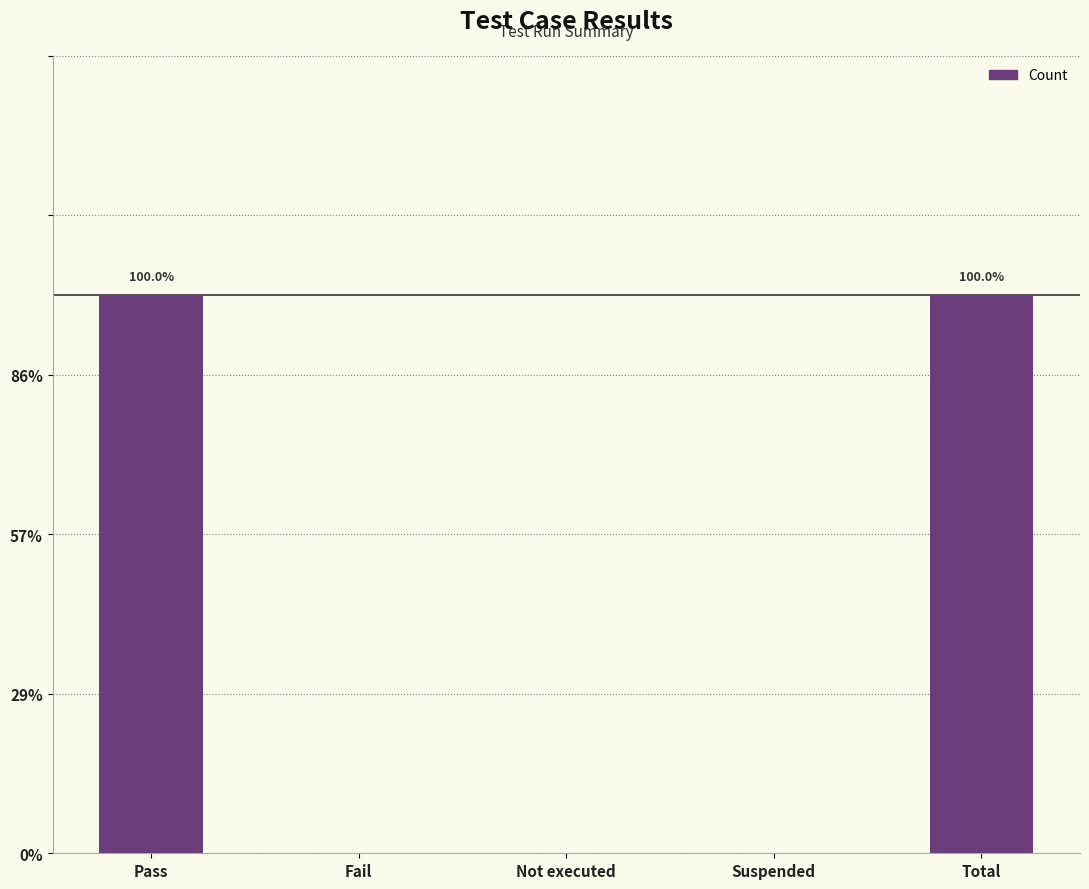

At which category does the chart reach its minimum across all series?

Fail